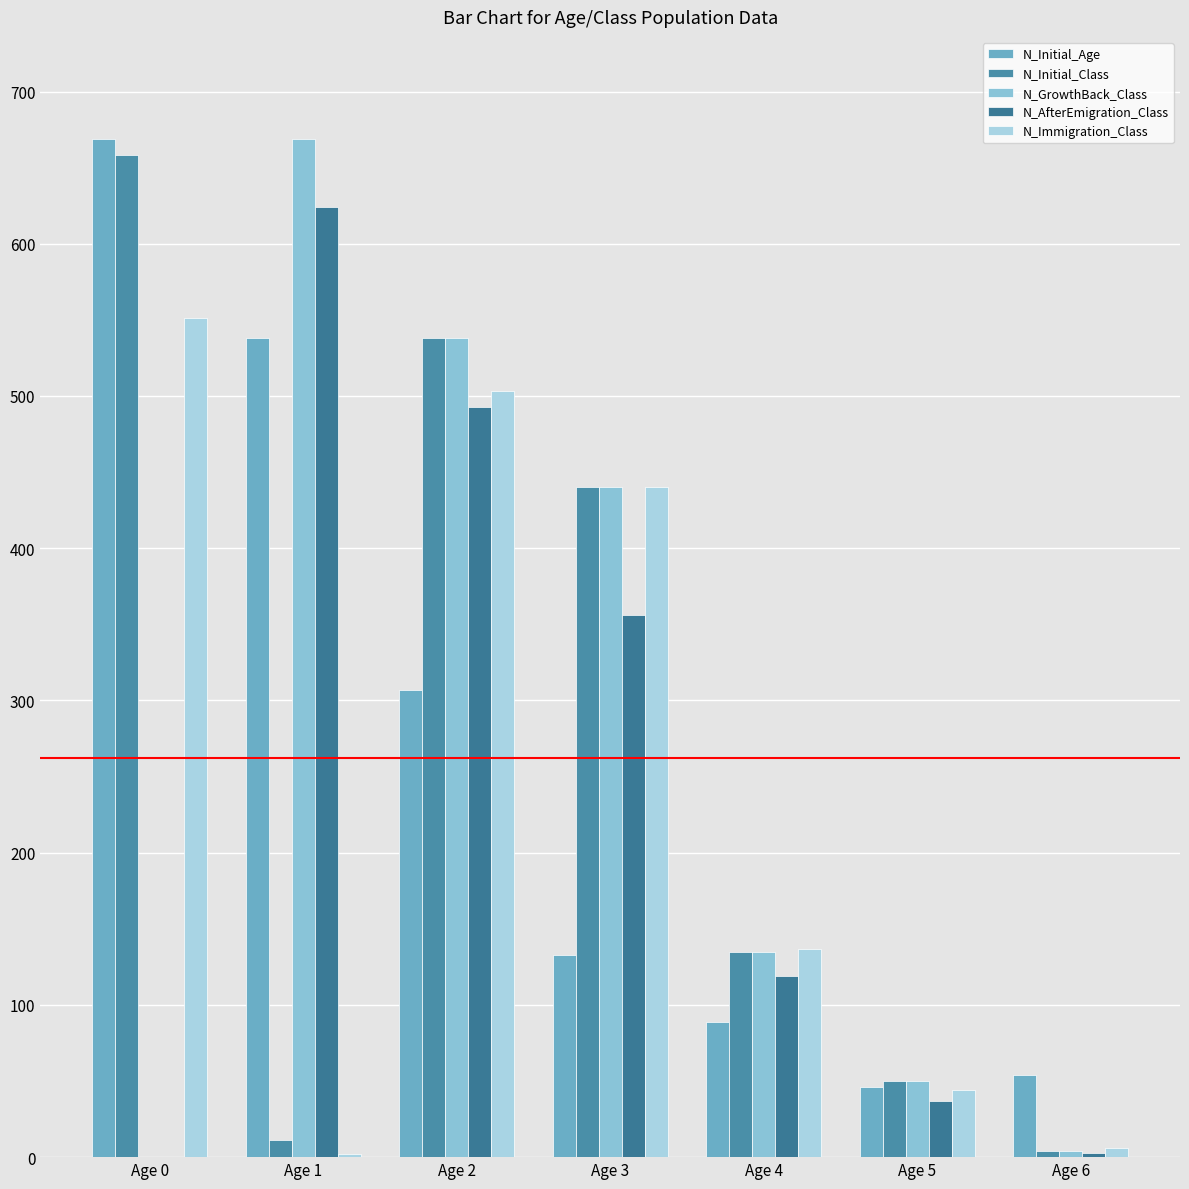

How many series are shown in this chart?

5